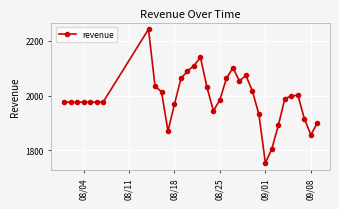

True or false: the data has more than 1 interior local peaks.

True